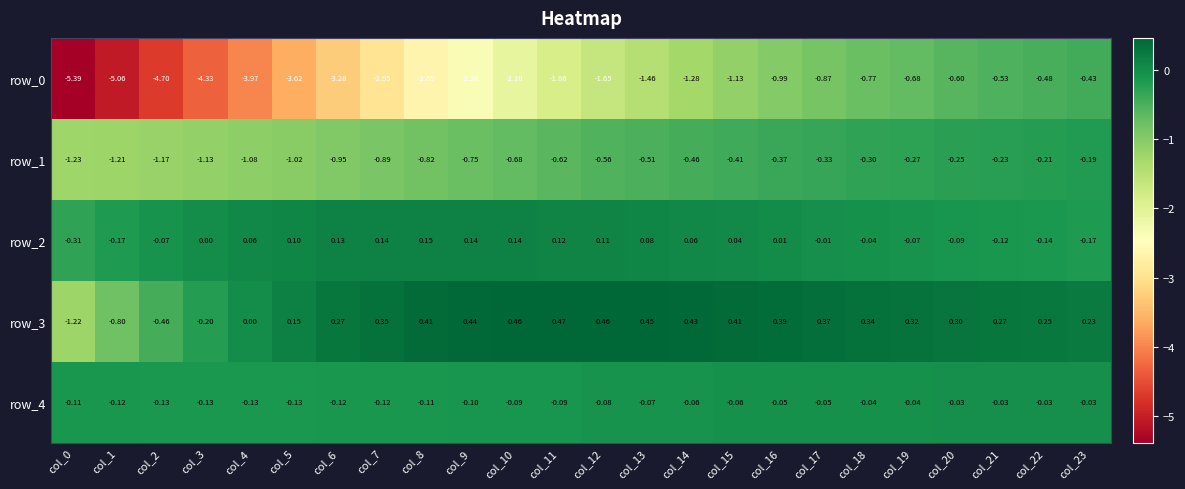

Is the value of row_4 at col_12 greater than the value of row_2 at col_12?

No